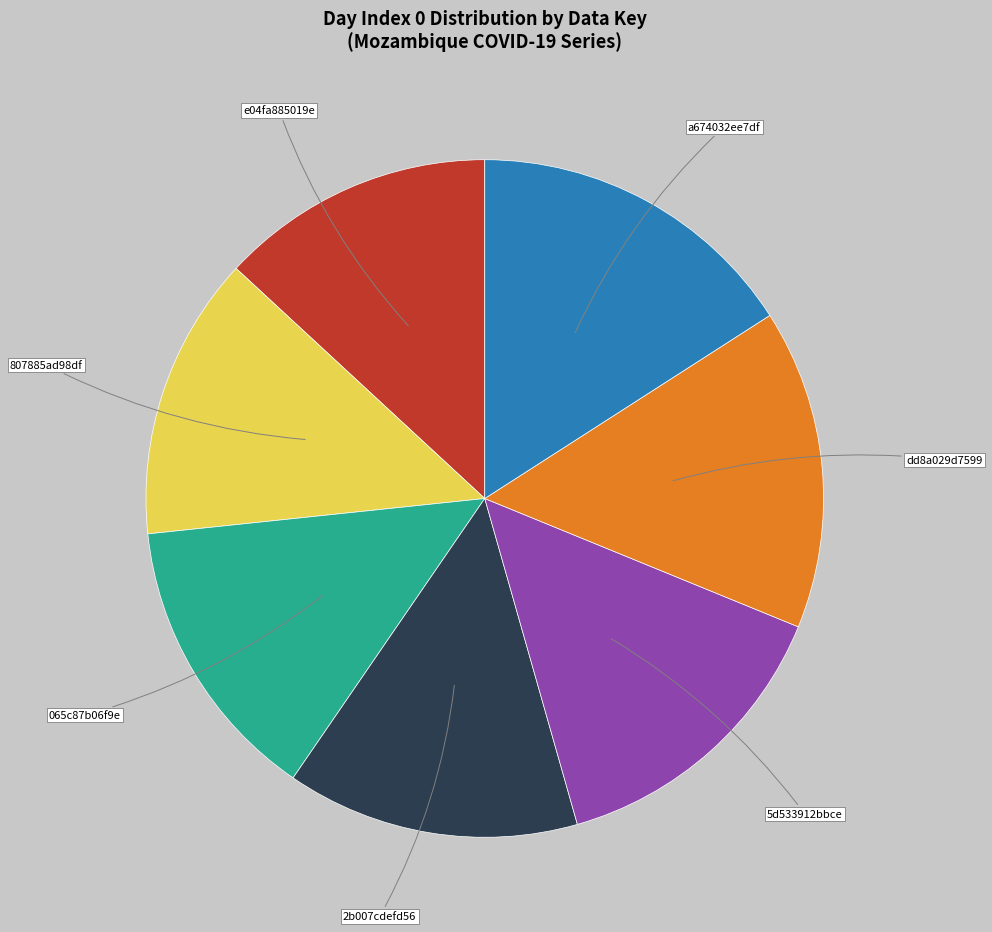

Is there a majority slice in this chart?

No